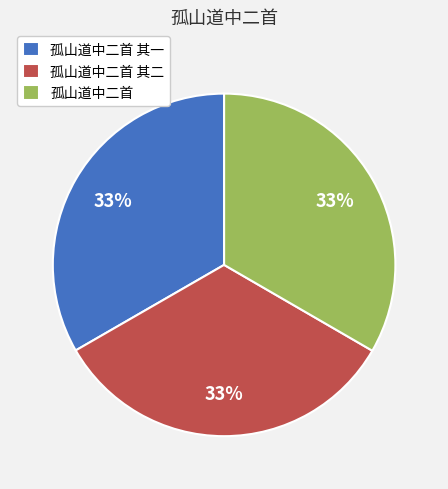

To the nearest percent, what percentage of the pie is 孤山道中二首 其一?

33%